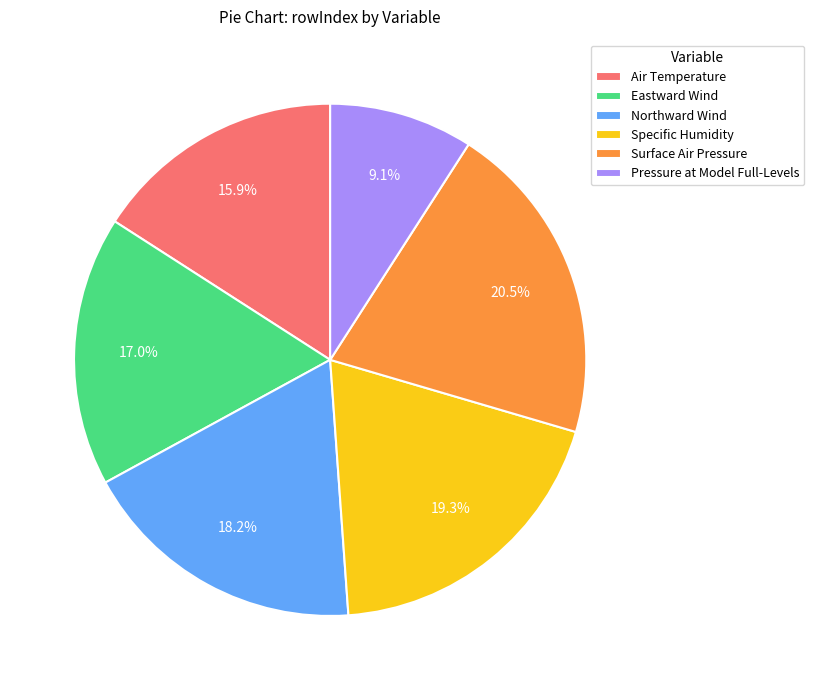

To the nearest percent, what percentage of the pie is Pressure at Model Full-Levels?

9%